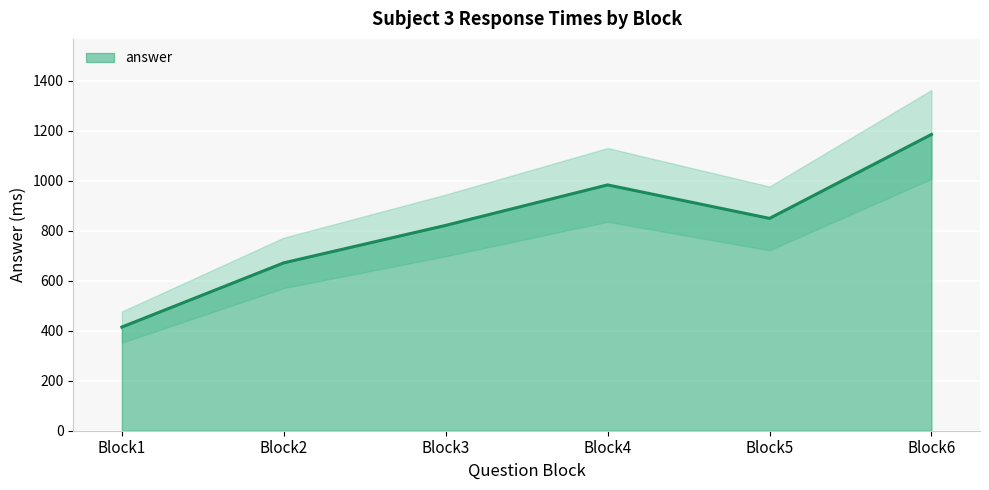

True or false: the data has more than 0 interior local peaks.

True